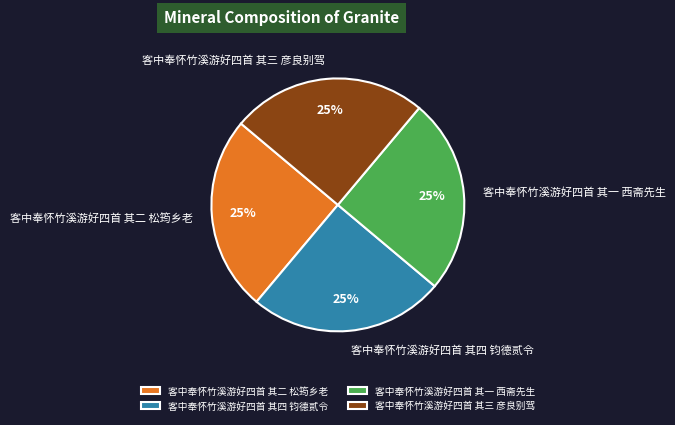

Is there any slice that represents more than half of the pie?

No